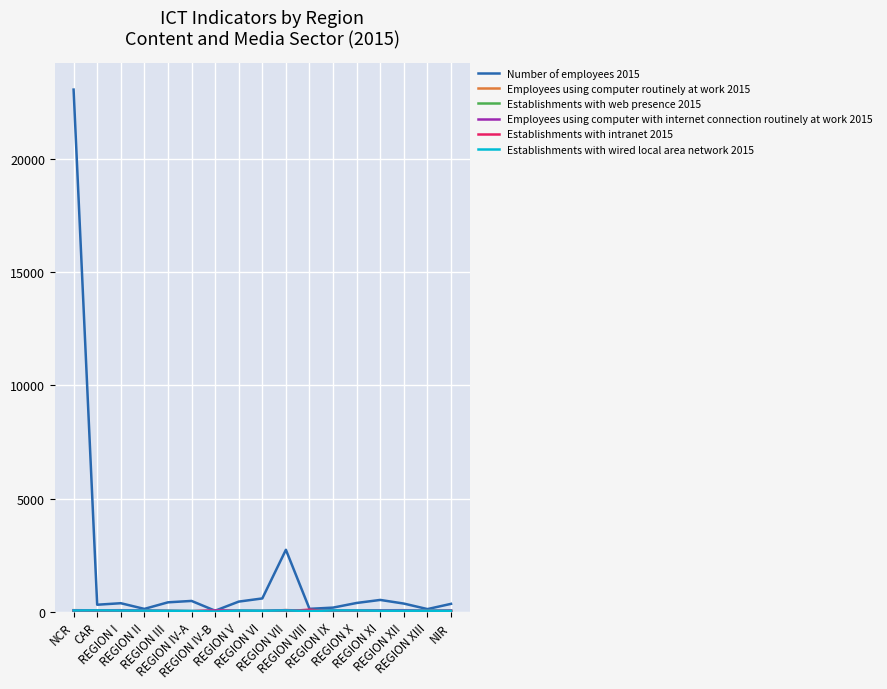

Which series has the largest total across all categories?

Number of employees 2015